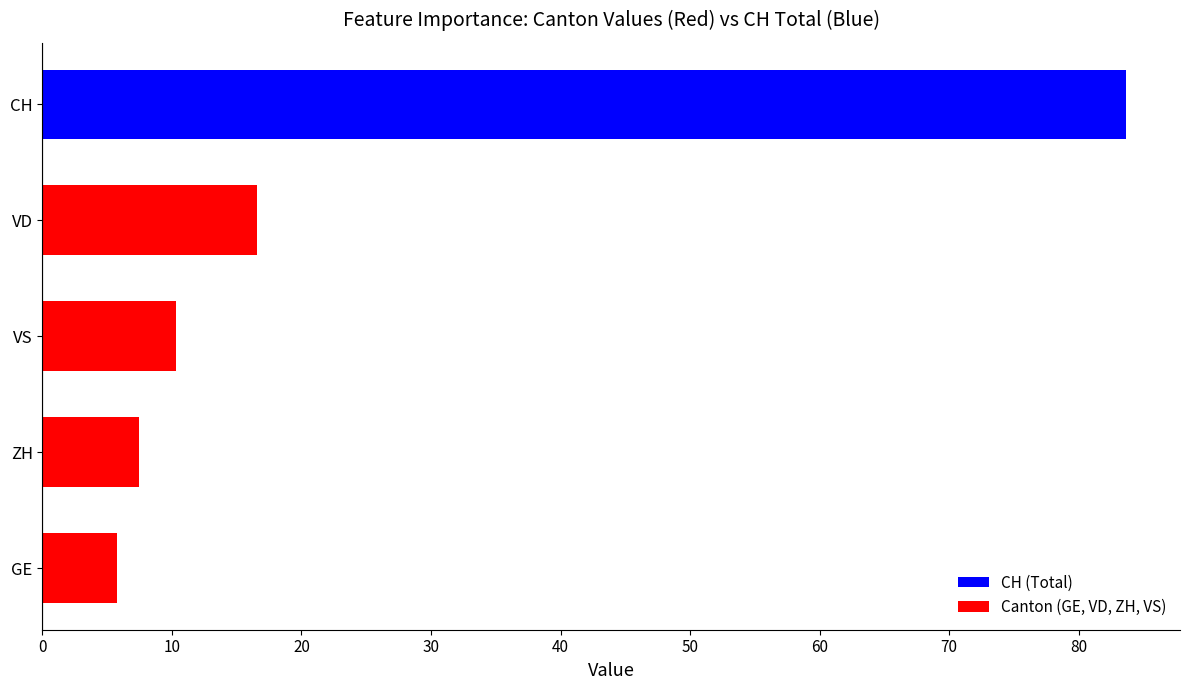

Reading top to bottom, what are all the values shown in this chart?

83.7	16.6	10.3	7.5	5.8